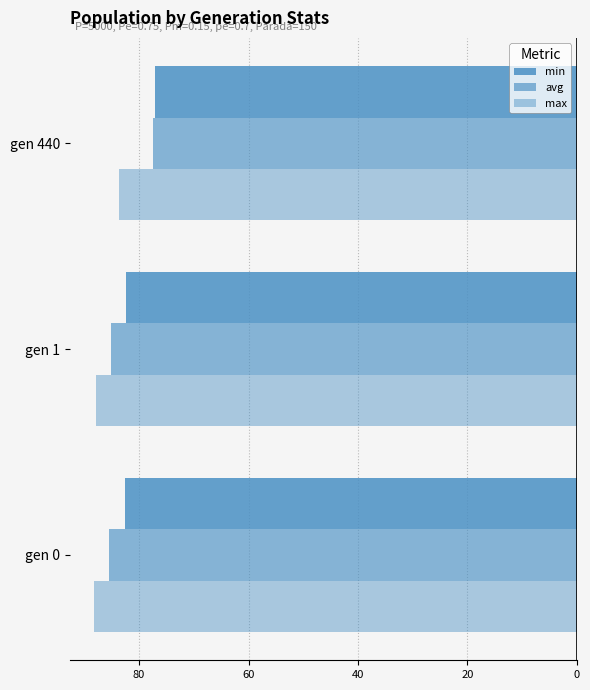

How many values in the min series are below -82?

2